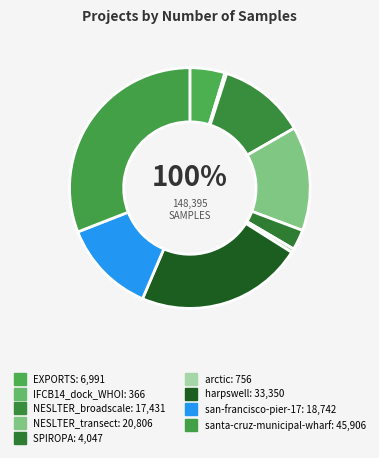

To the nearest percent, what is the difference between the largest and smallest slice percentages?

31%